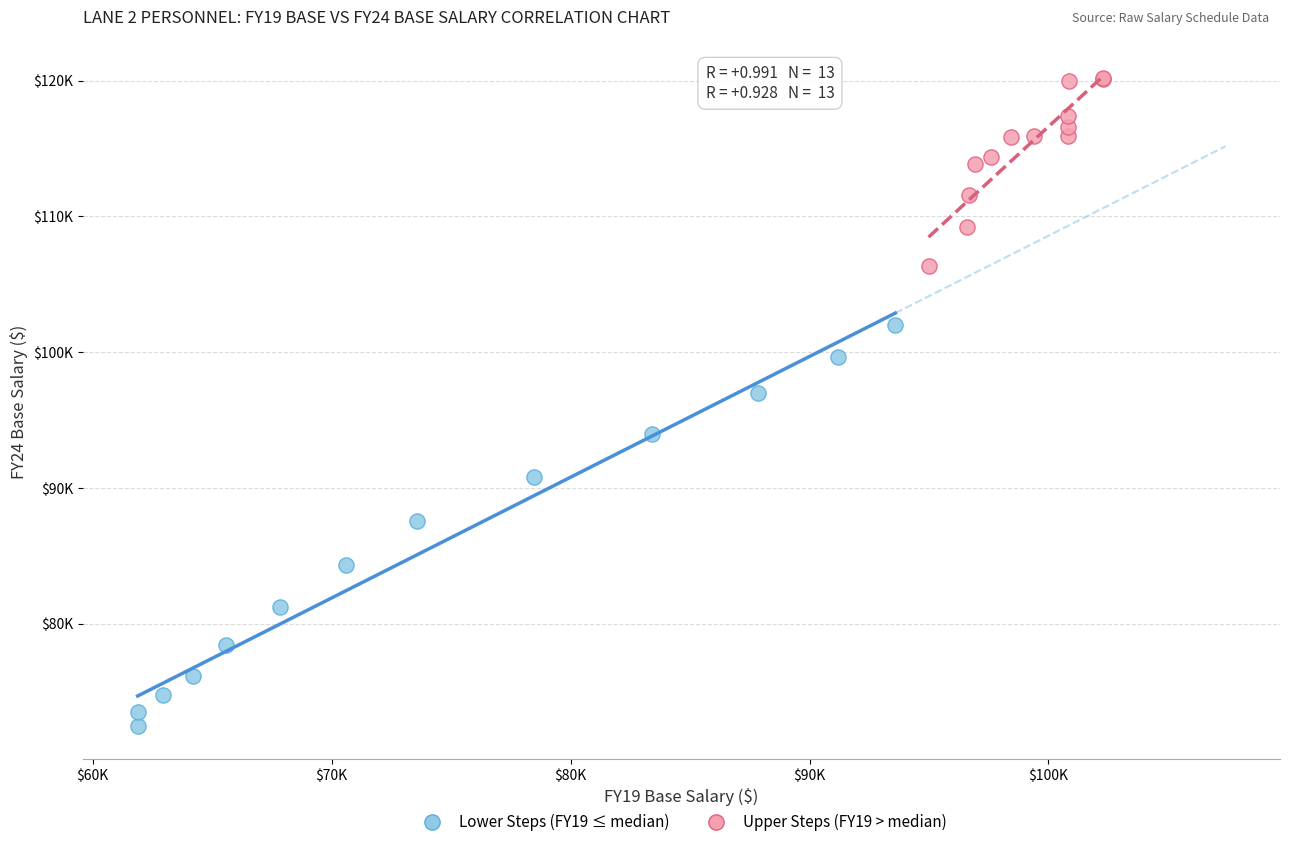

Which series has the widest spread of Y values?

Lower Steps (FY19 ≤ median)